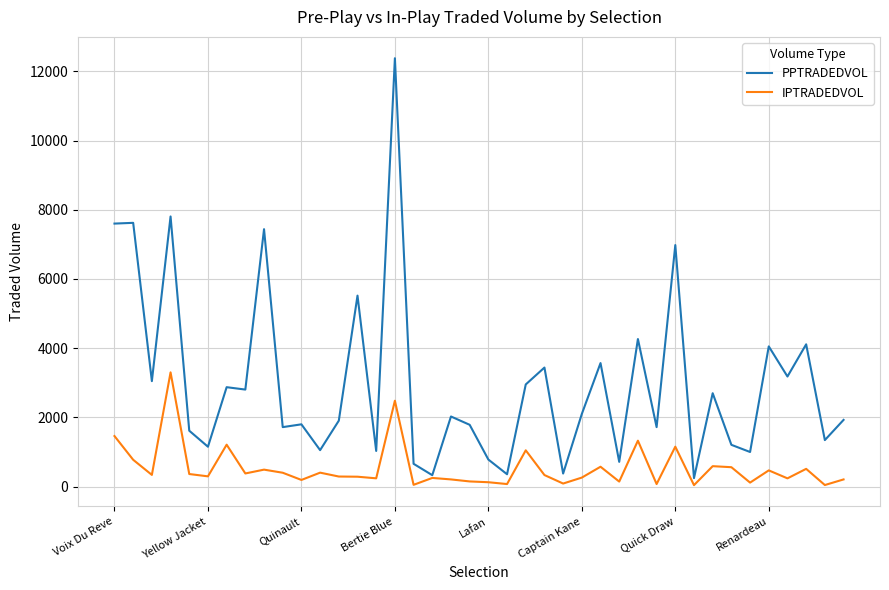

What is the sum of all PPTRADEDVOL values?

119125.0